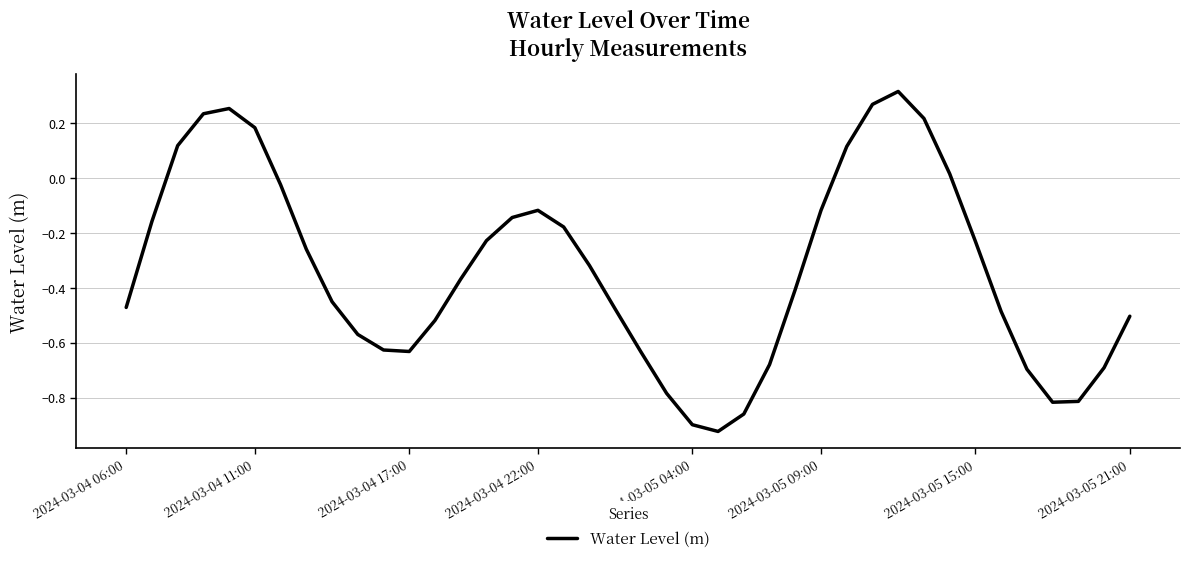

Does the chart display data point markers on the line(s)?

No